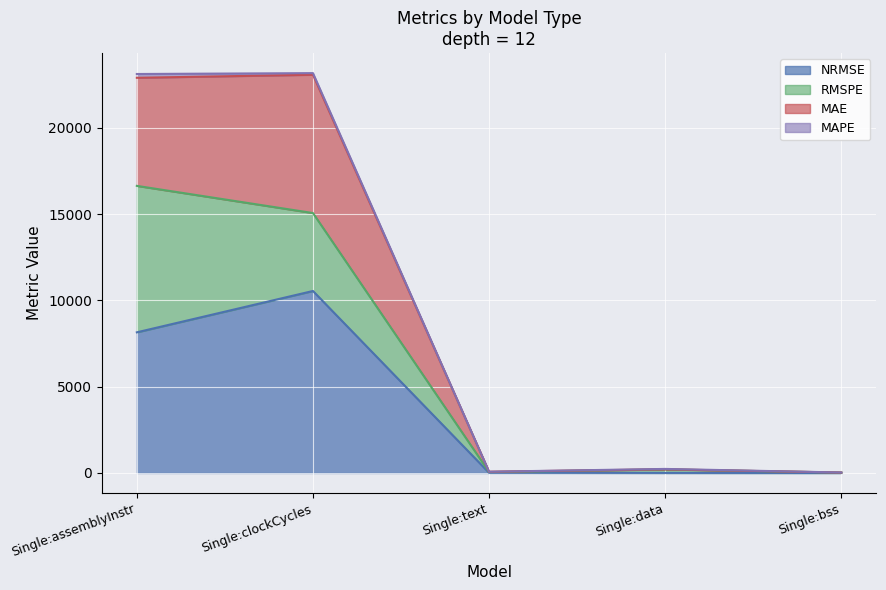

The value of MAE at Single:clockCycles is 13124.5. True or false?

False